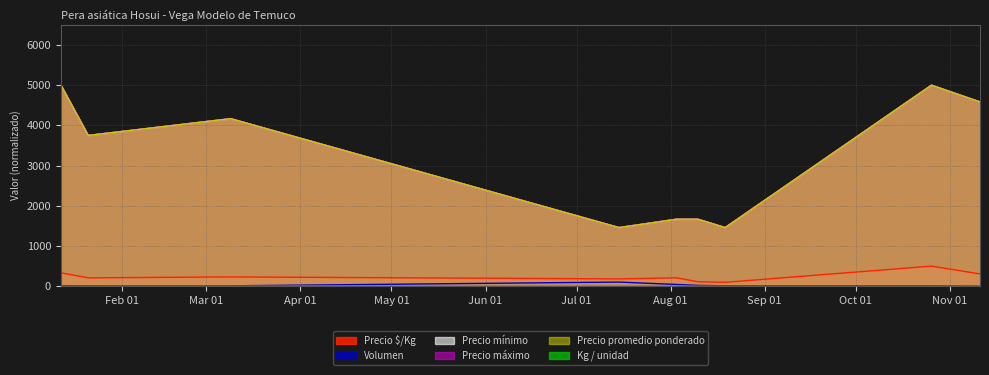

Between 2021-01-12 and 2021-10-26, which series saw the biggest shift?

Precio $/Kg